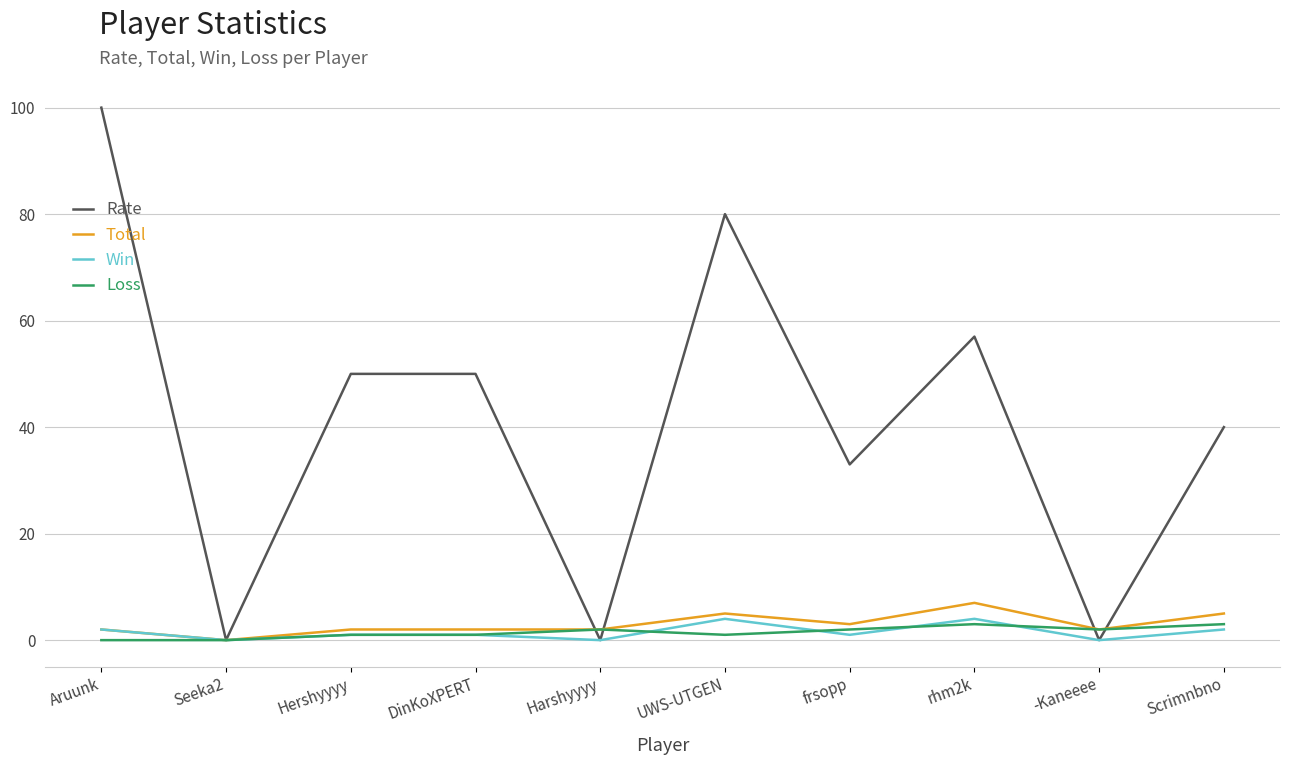

Which series has the widest spread of values?

Rate